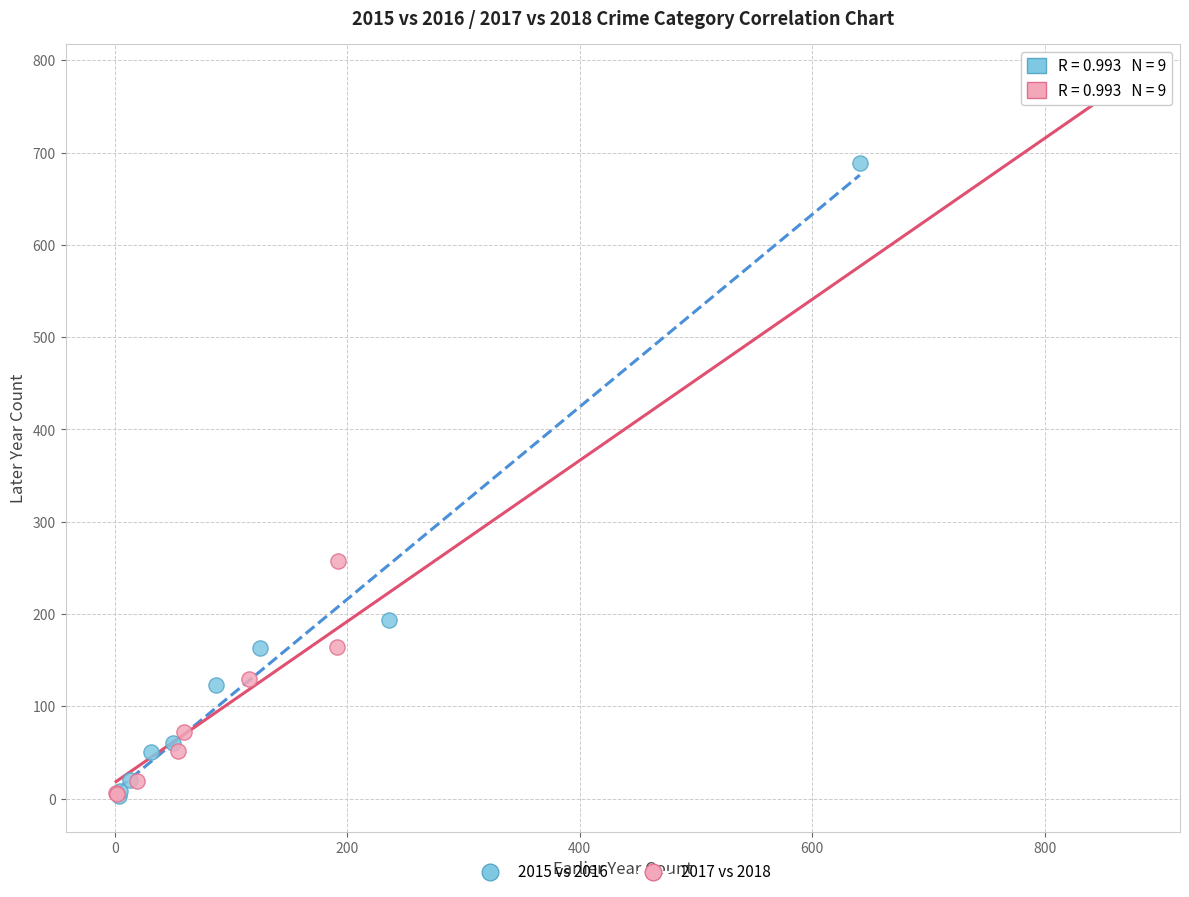

Which series has the widest spread of Y values?

2017 vs 2018